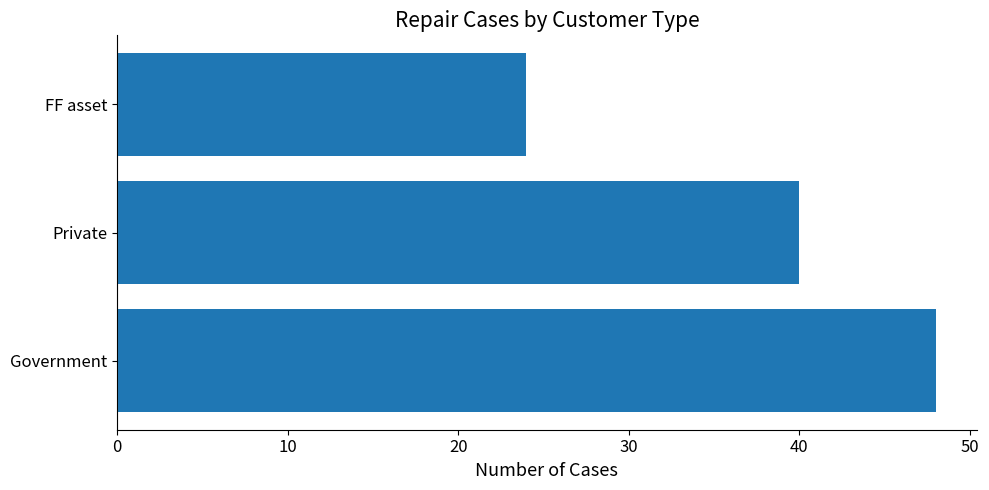

Reading bottom to top, transcribe all the data shown in this chart.

48	40	24